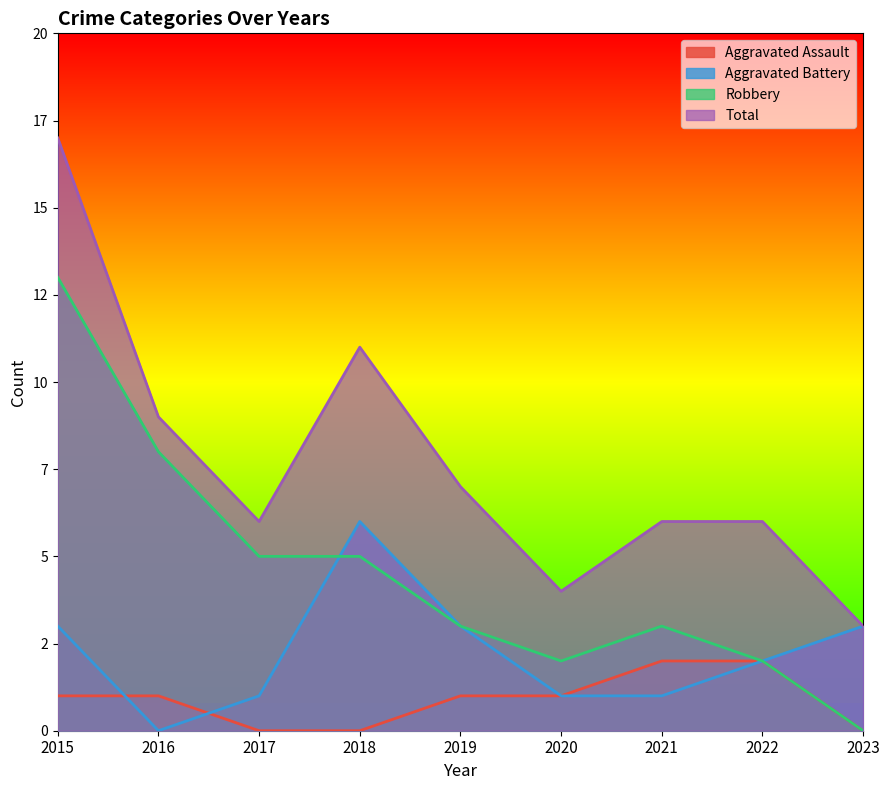

The value of Robbery at 2017 is 3. True or false?

False